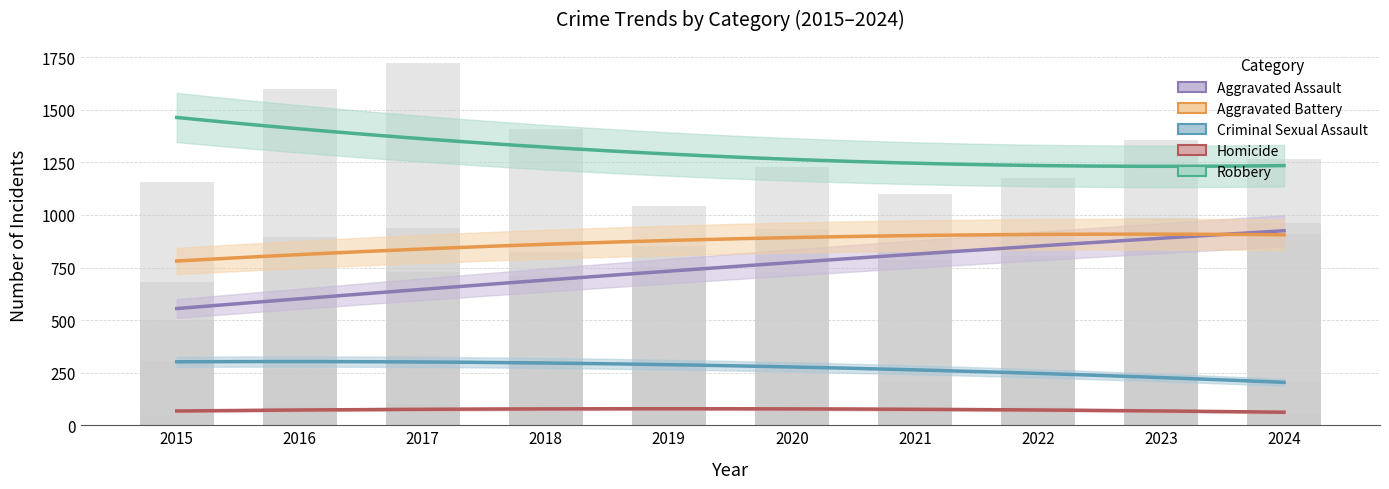

Between 2024 and 2020, which is larger?

2024